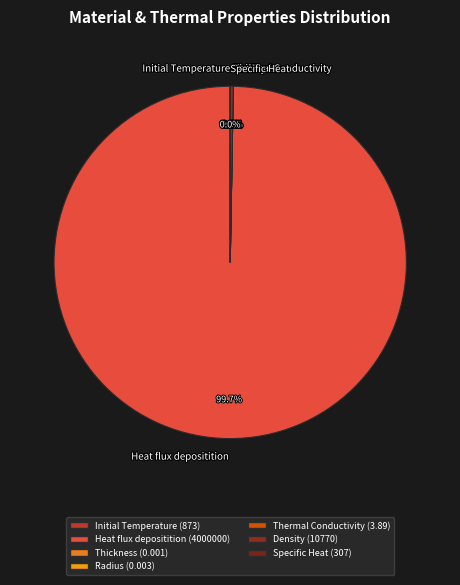

What is the majority slice?

Heat flux depositition